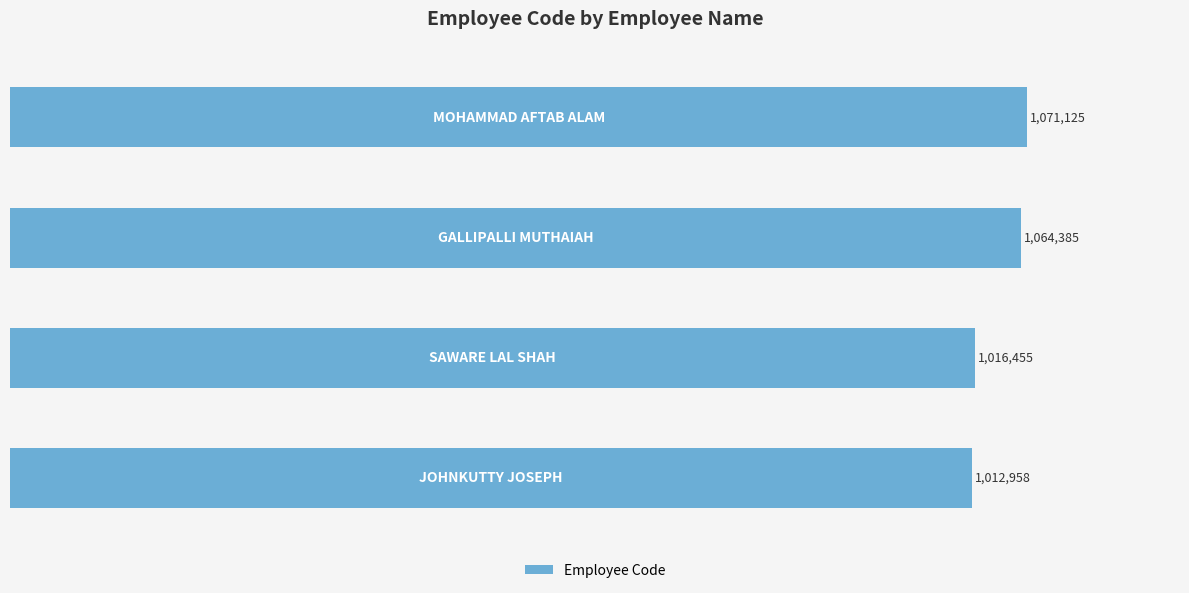

Does the chart contain any negative values?

No